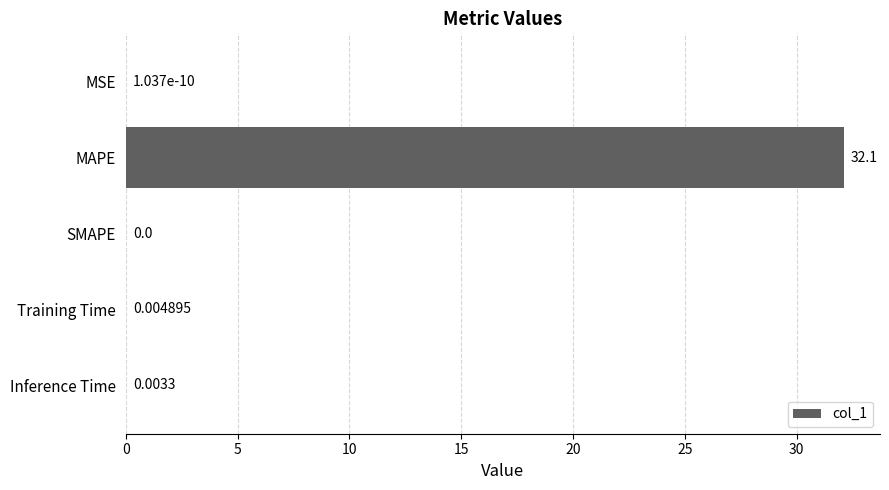

Which label corresponds to the largest value in the chart?

MAPE